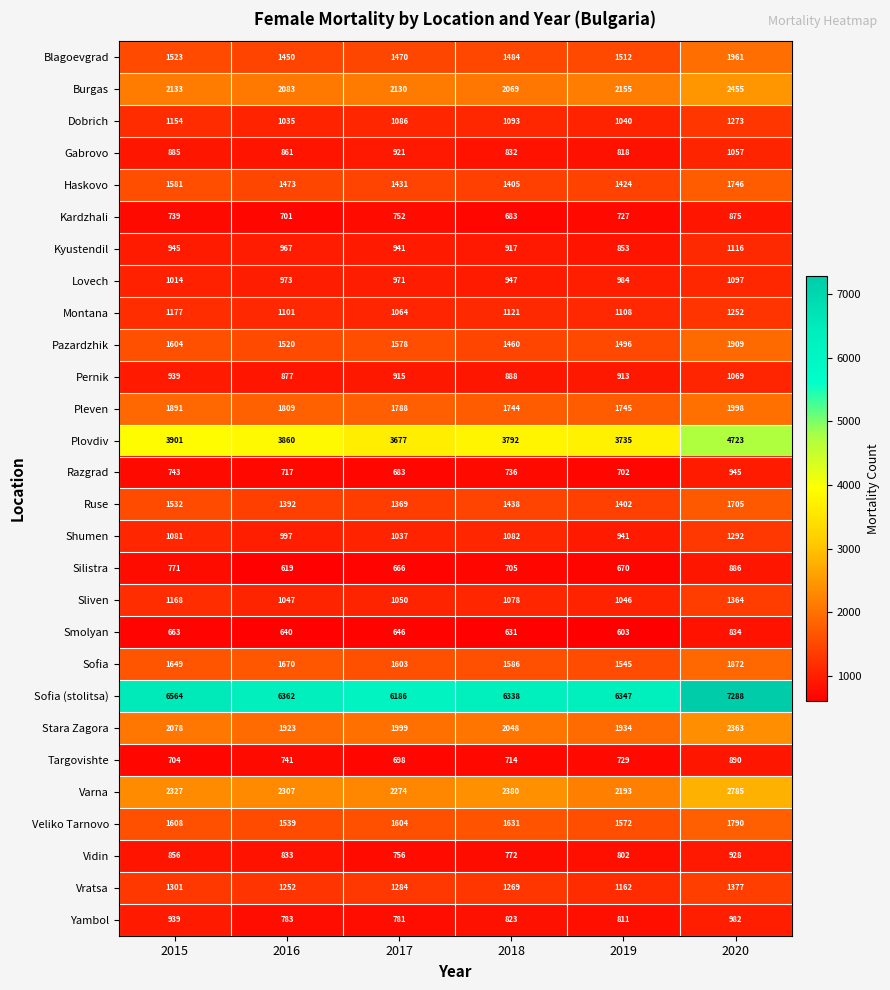

Which series has the widest spread of values?

Sofia (stolitsa)